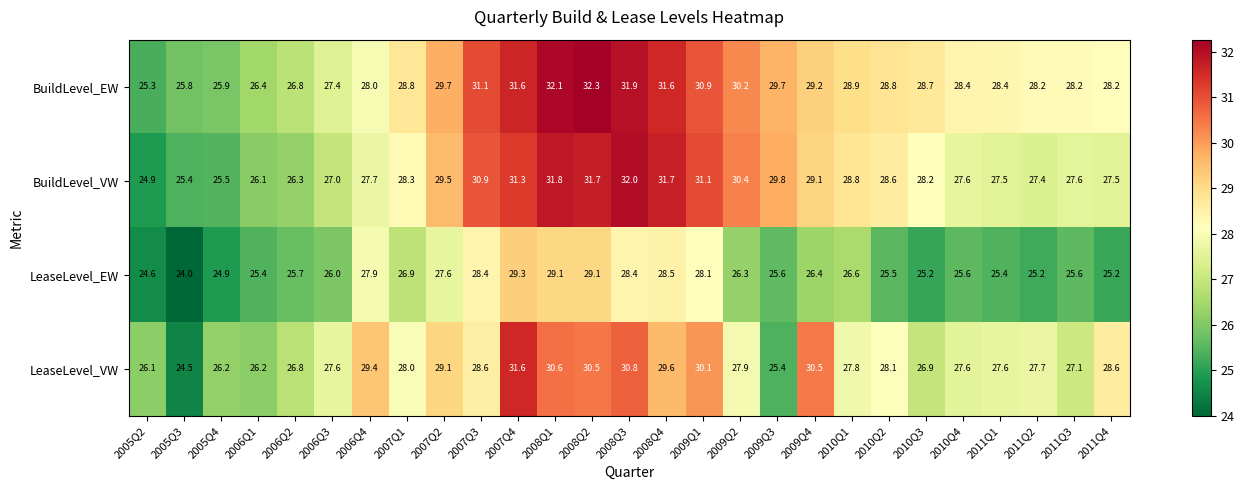

What is the approximate value of LeaseLevel_EW at 2009Q4?

26.4